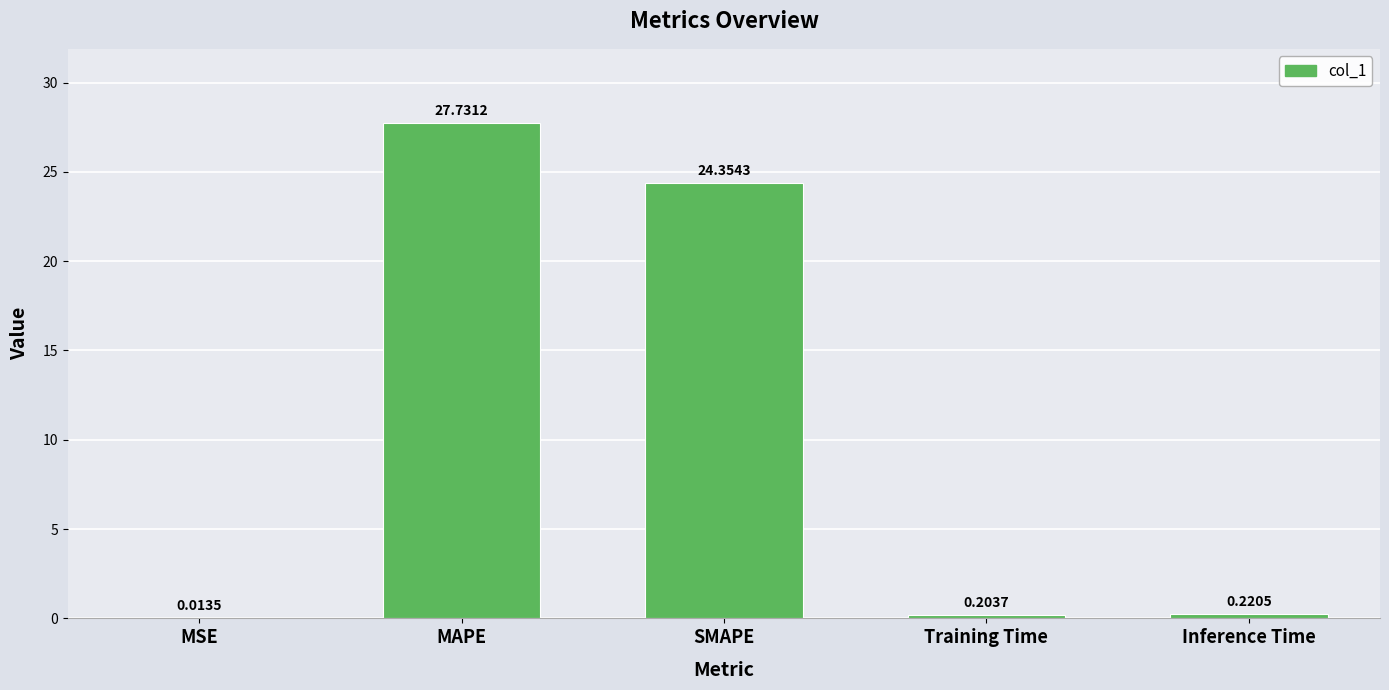

Where is the data nearest to the value 13?

SMAPE